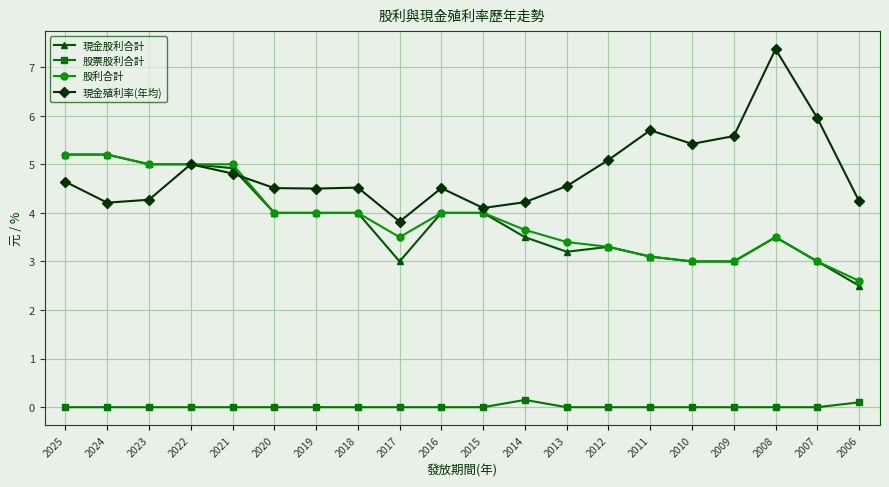

True or false: 股票股利合計 and 現金殖利率(年均) cross at least once.

False